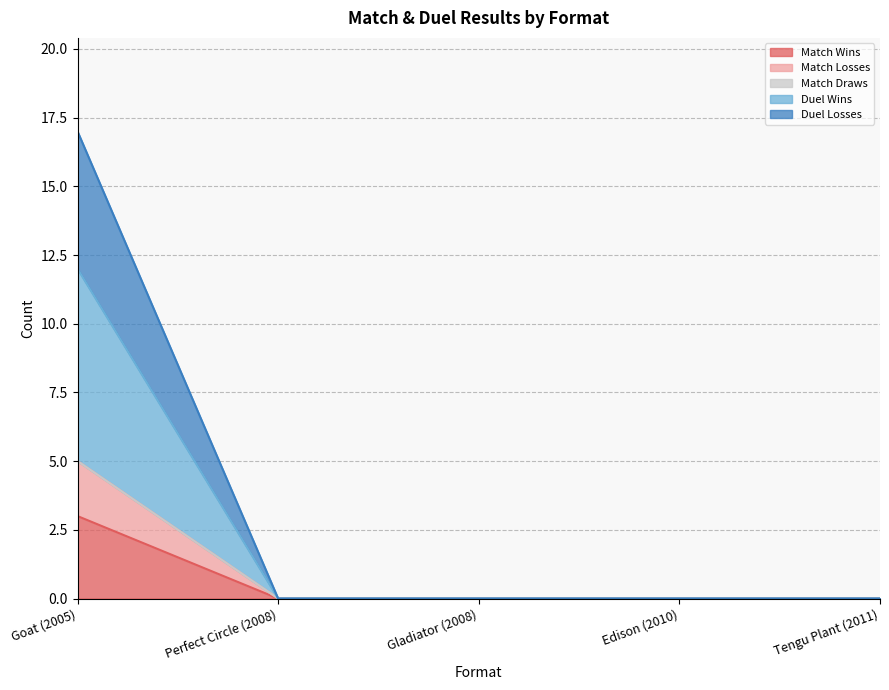

True or false: Duel Wins has more than 2 points higher than both neighbors.

False